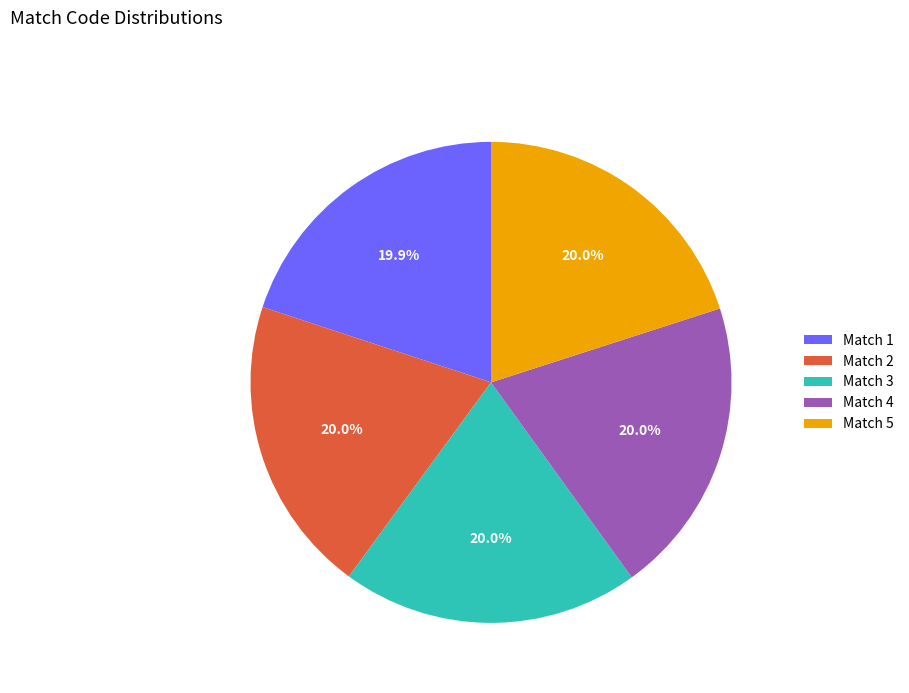

Count the number of slices in the pie.

5